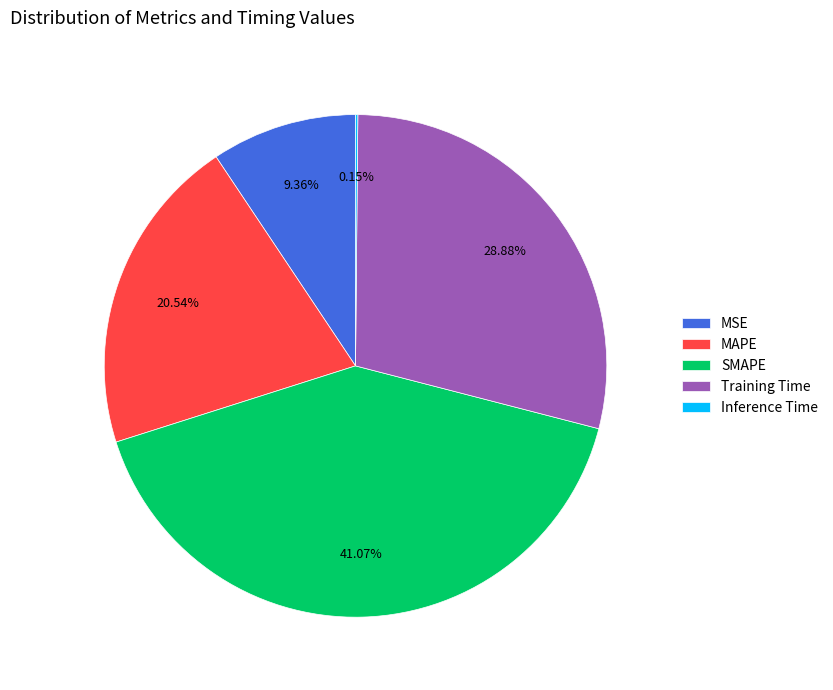

To the nearest percent, what is the combined percentage of SMAPE and MAPE?

62%